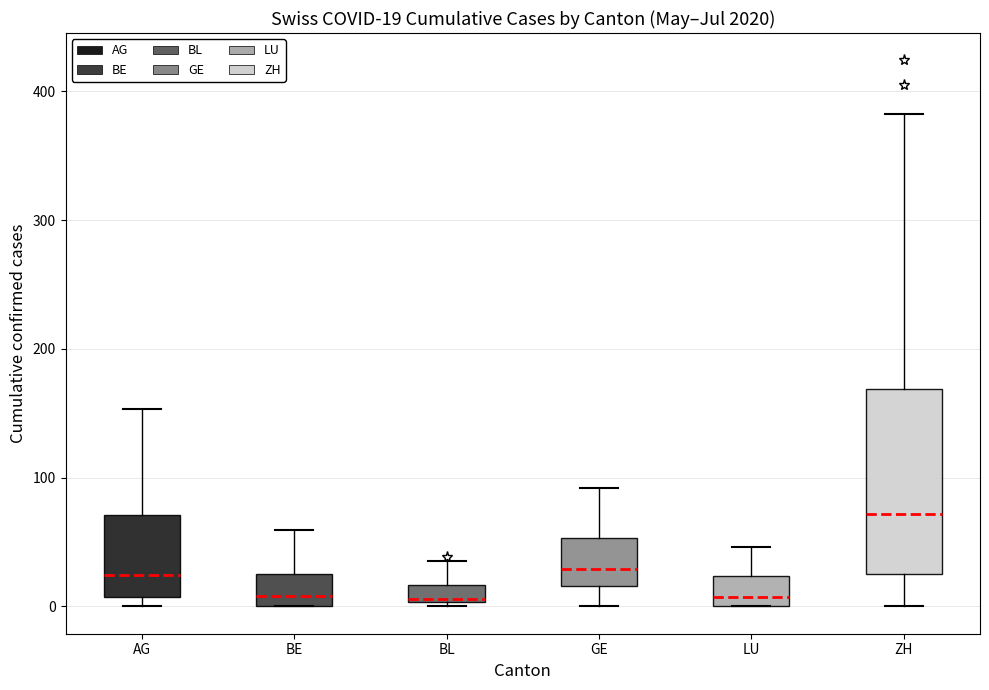

Comparing the boxes themselves (not the whiskers), which one is the tallest?

ZH